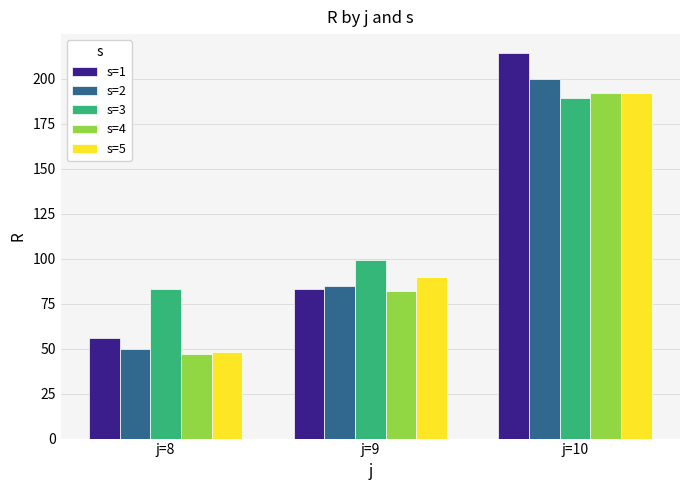

How many groups of bars are there?

3